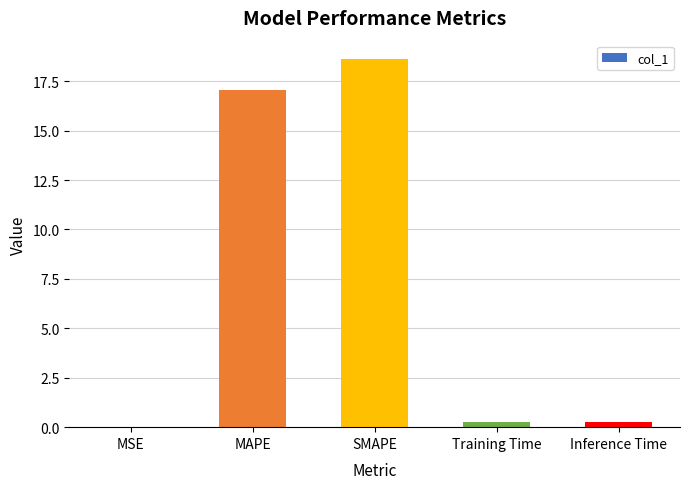

The chart shows a value of 5.0 at MAPE. True or false?

False